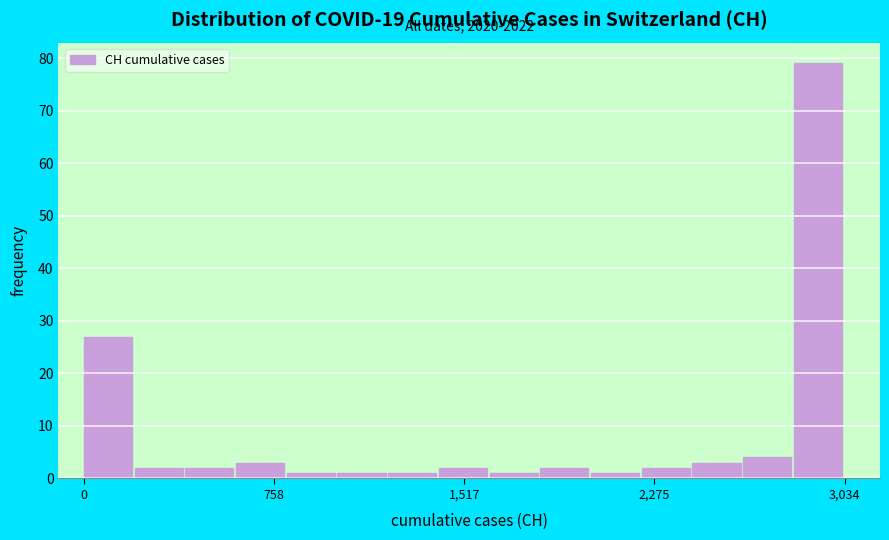

Around what value on the x-axis is the tallest bar? Give the approximate position of its centre, as read against the axis.

2900